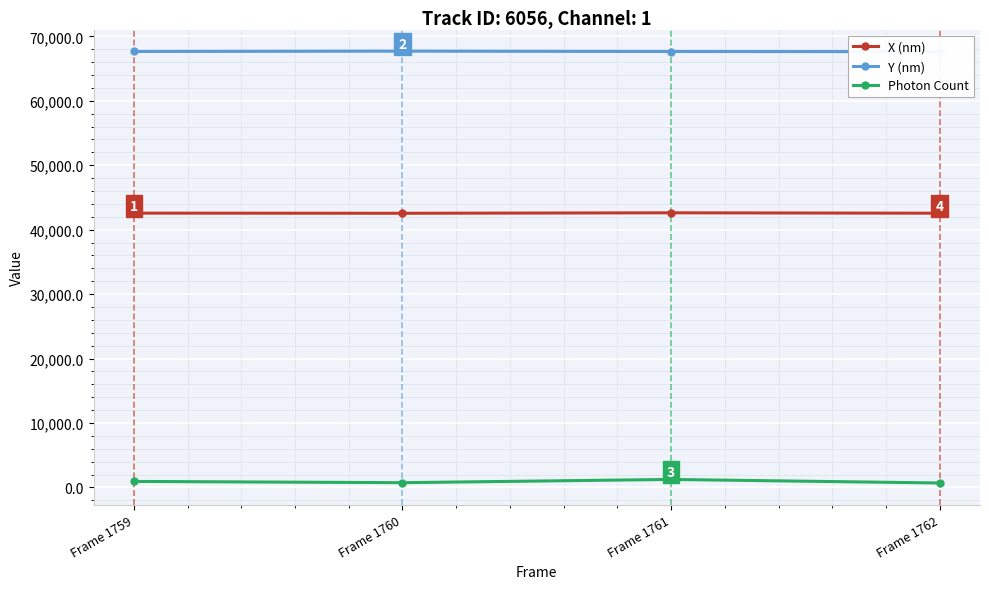

What is the difference between the highest and lowest values at Frame 1761?

66402.2